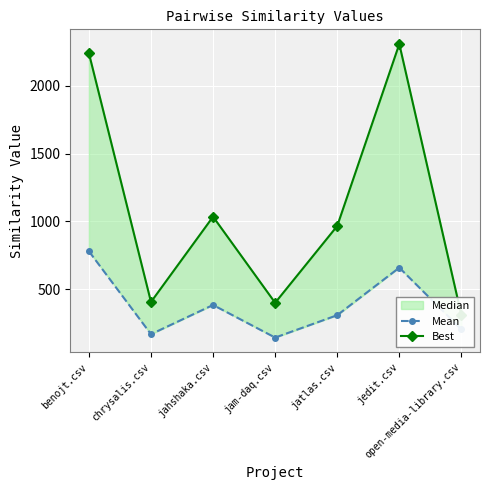

True or false: Mean and Best intersect in this chart.

False